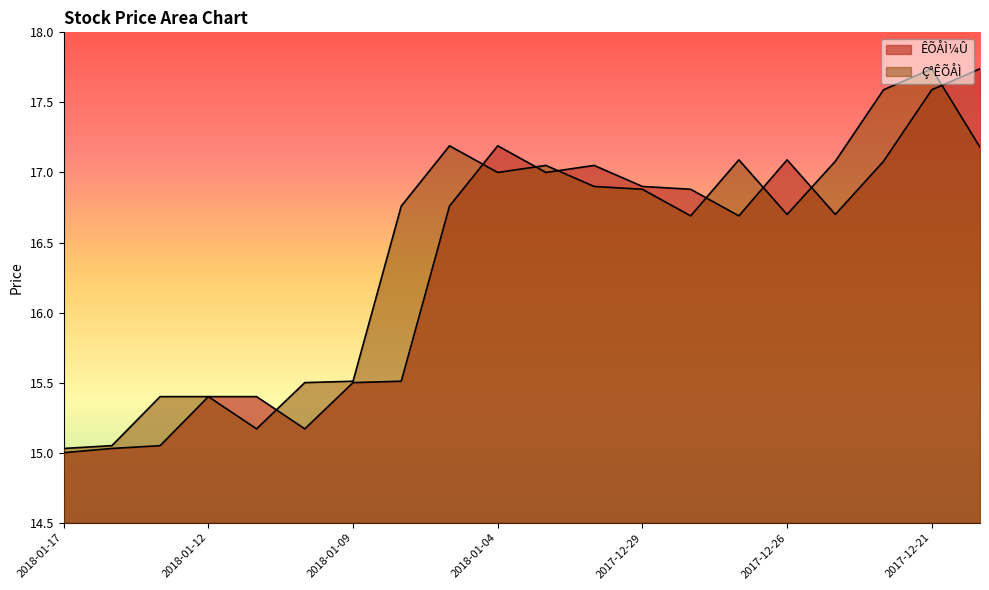

What is the label of the 18th point from the right?

2018-01-15